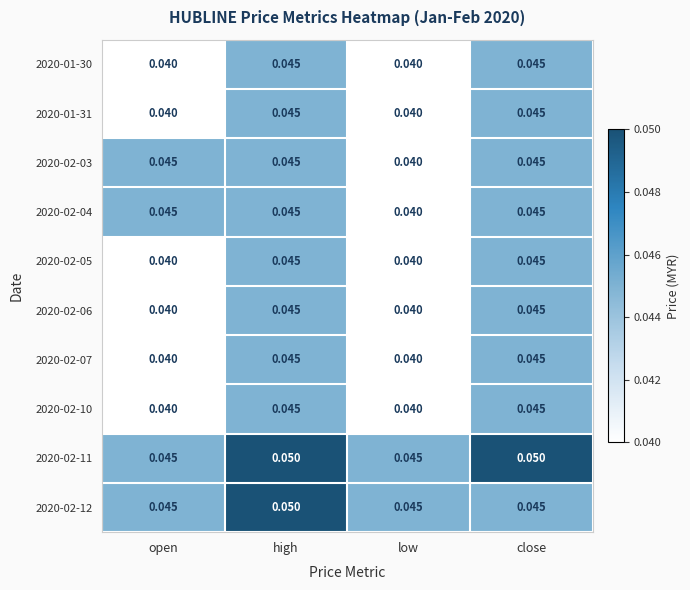

Is the value of 2020-01-31 at high greater than the value of 2020-02-07 at low?

Yes